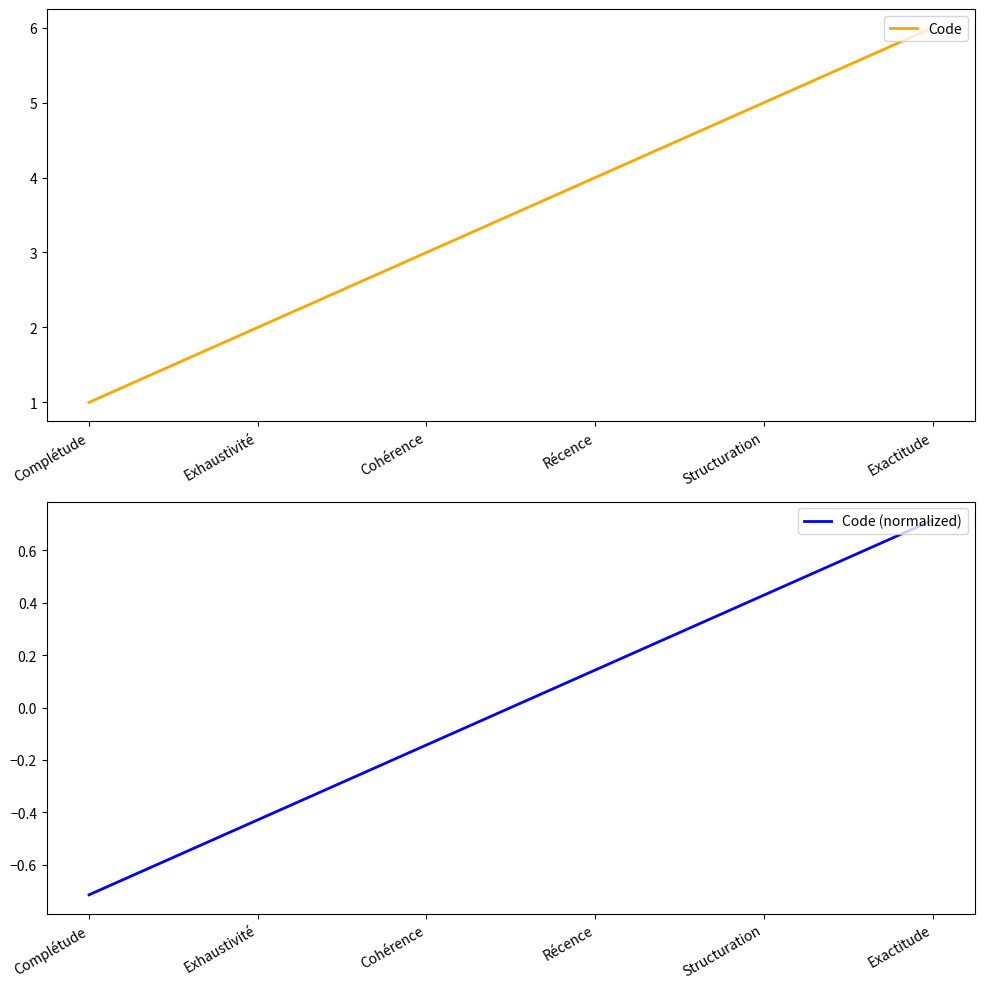

How many values in Code (normalized) are above zero?

3